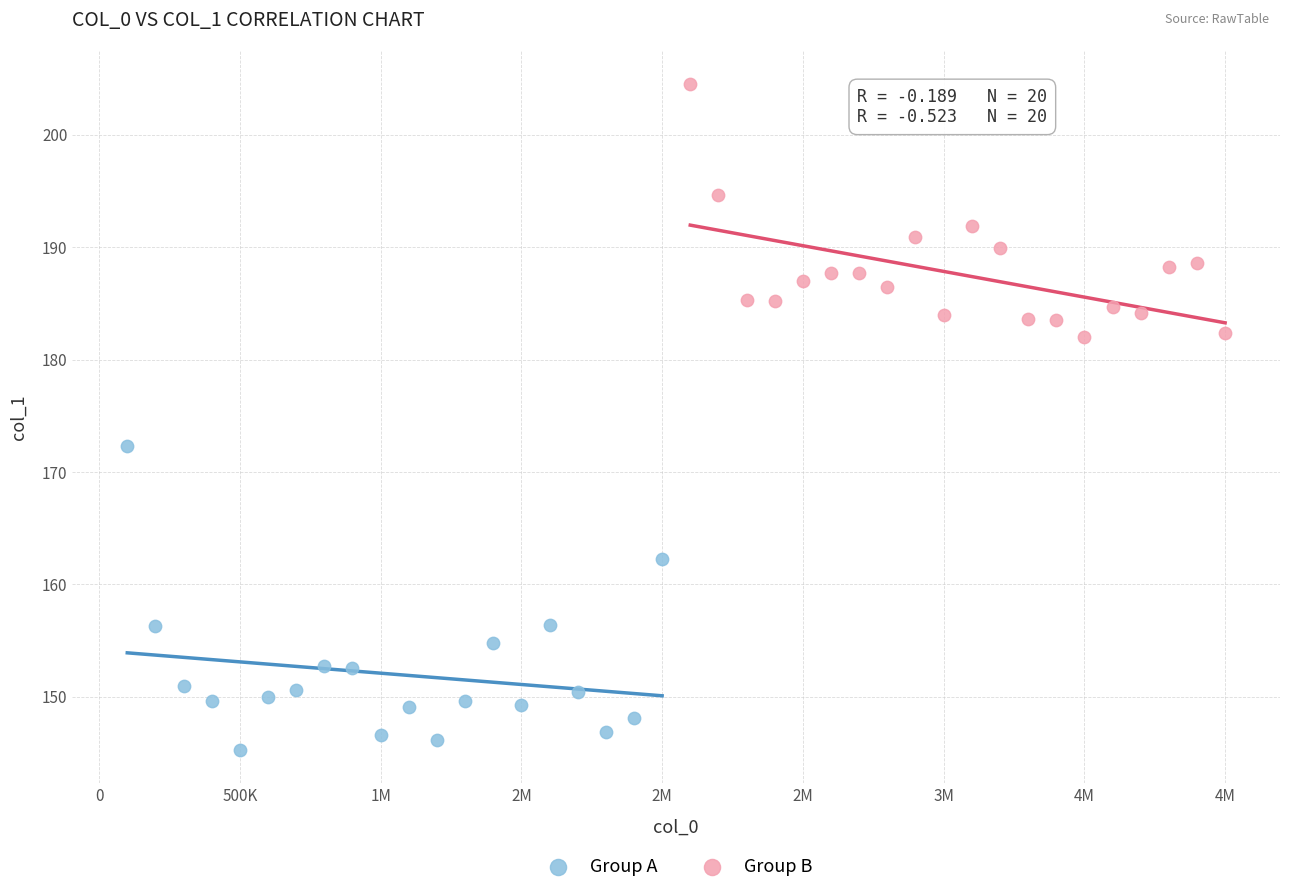

Which series contains the lowest Y value?

Group A